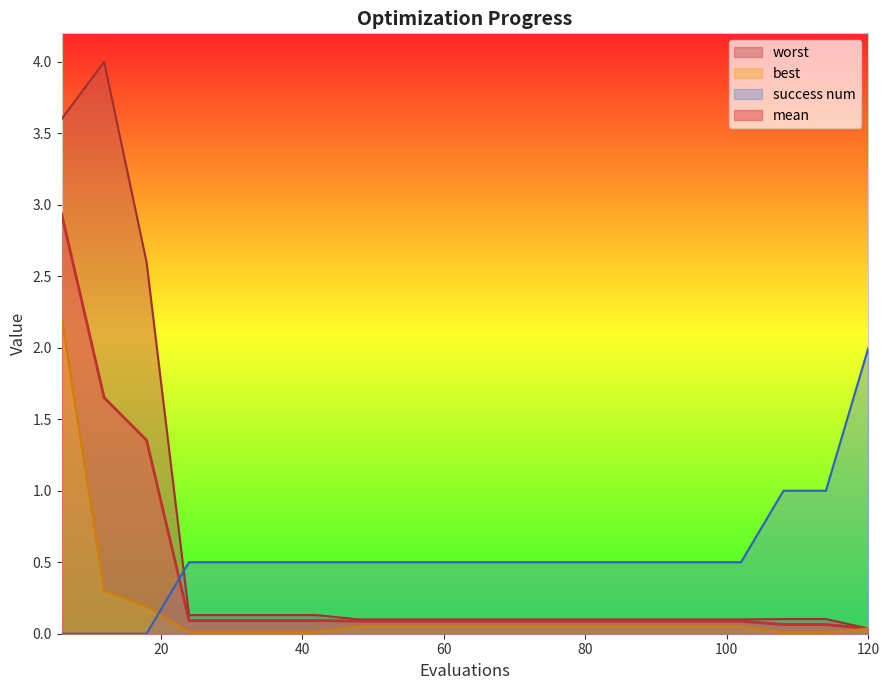

True or false: best has a value of 0.0 at 102.

False